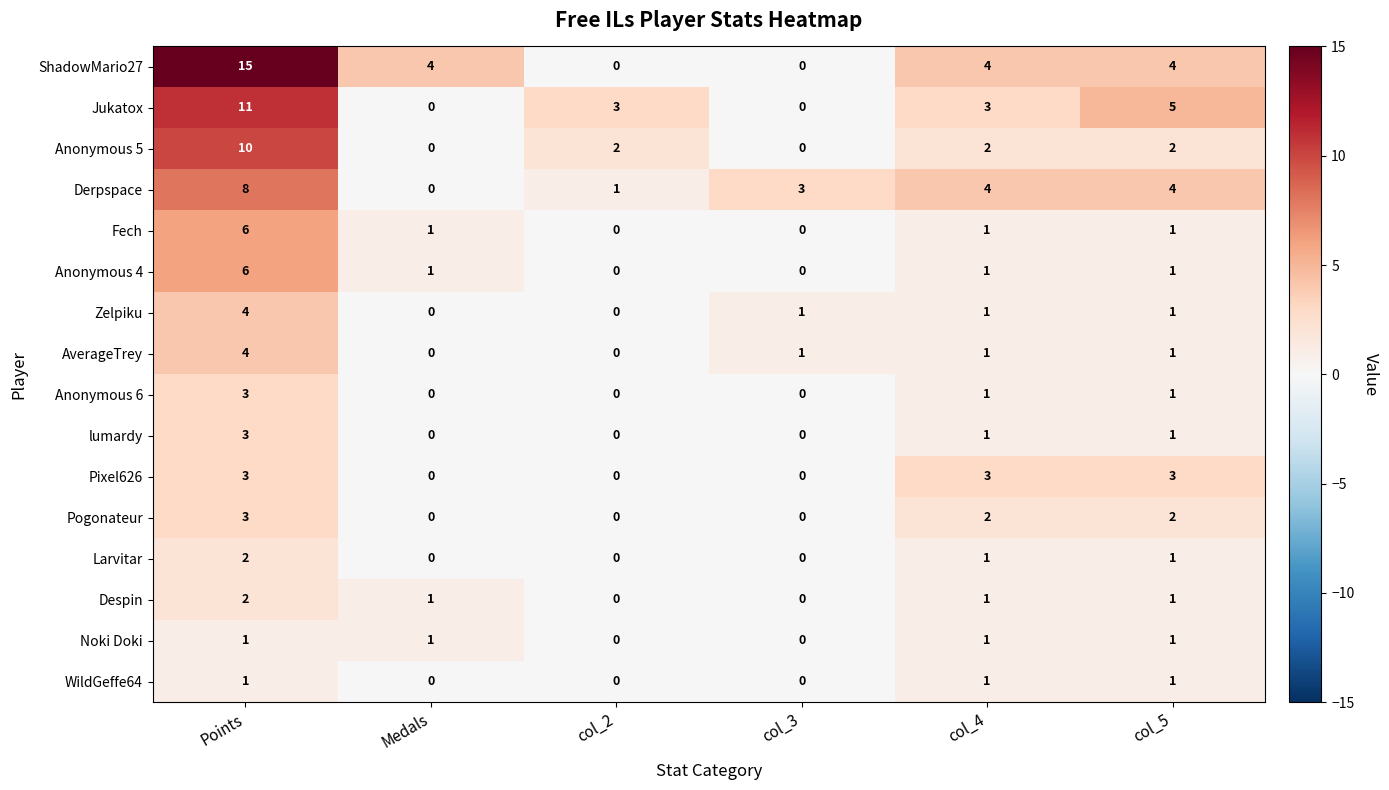

Count the number of data series in this chart.

16